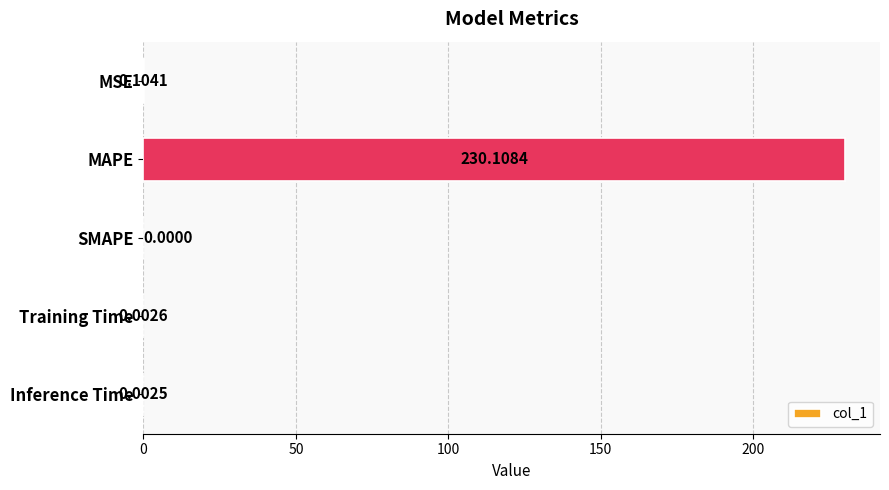

At which category does the chart reach its peak across all series?

MAPE